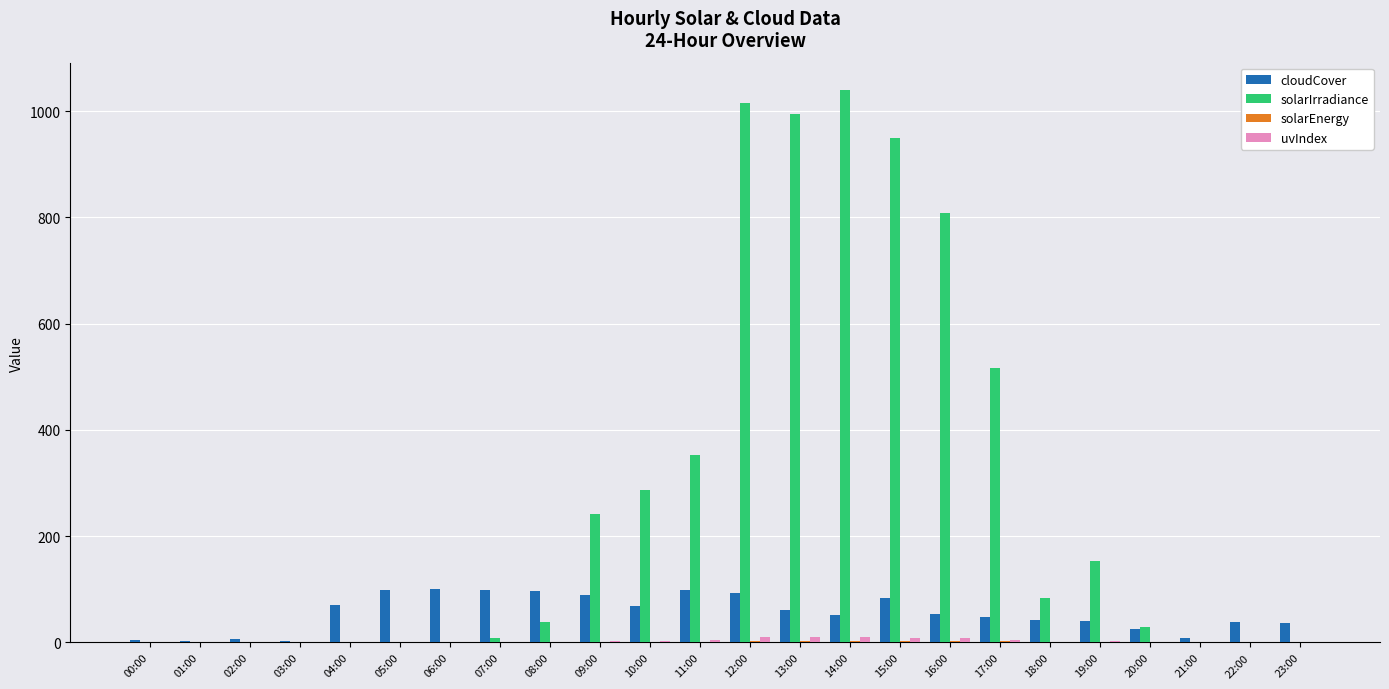

Between 03:00 and 12:00, which series saw the biggest shift?

solarIrradiance